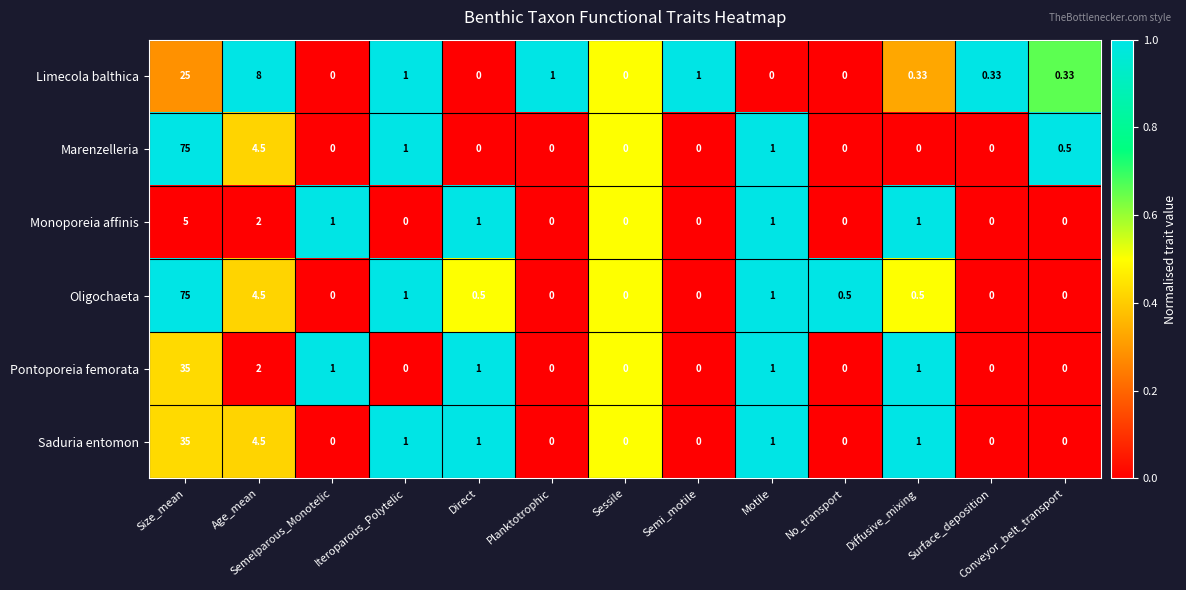

Is the value of Marenzelleria at Motile greater than the value of Monoporeia affinis at Age_mean?

No